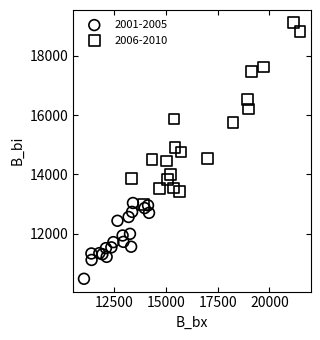

Which series has the largest Y range (max minus min)?

2006-2010